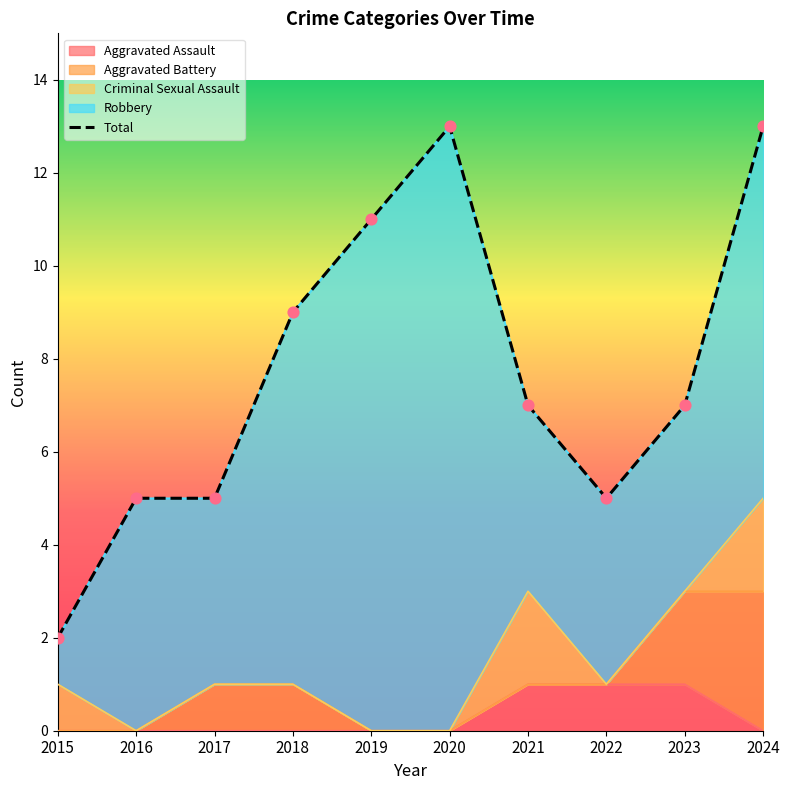

What is the total value across all series at 2019?

22